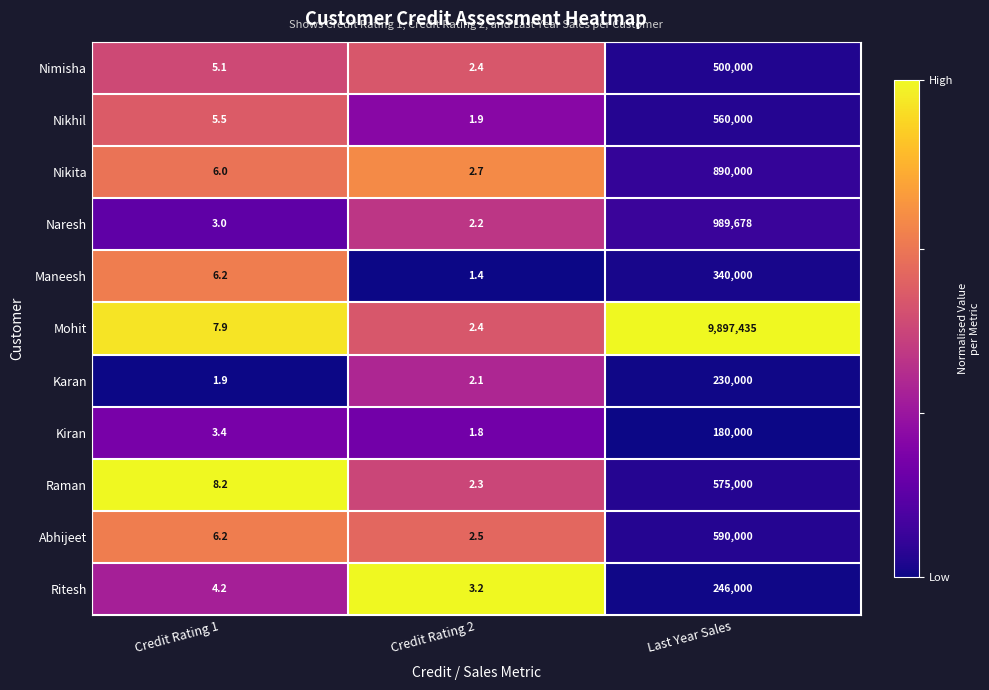

At which label does Kiran reach its minimum?

Credit Rating 2